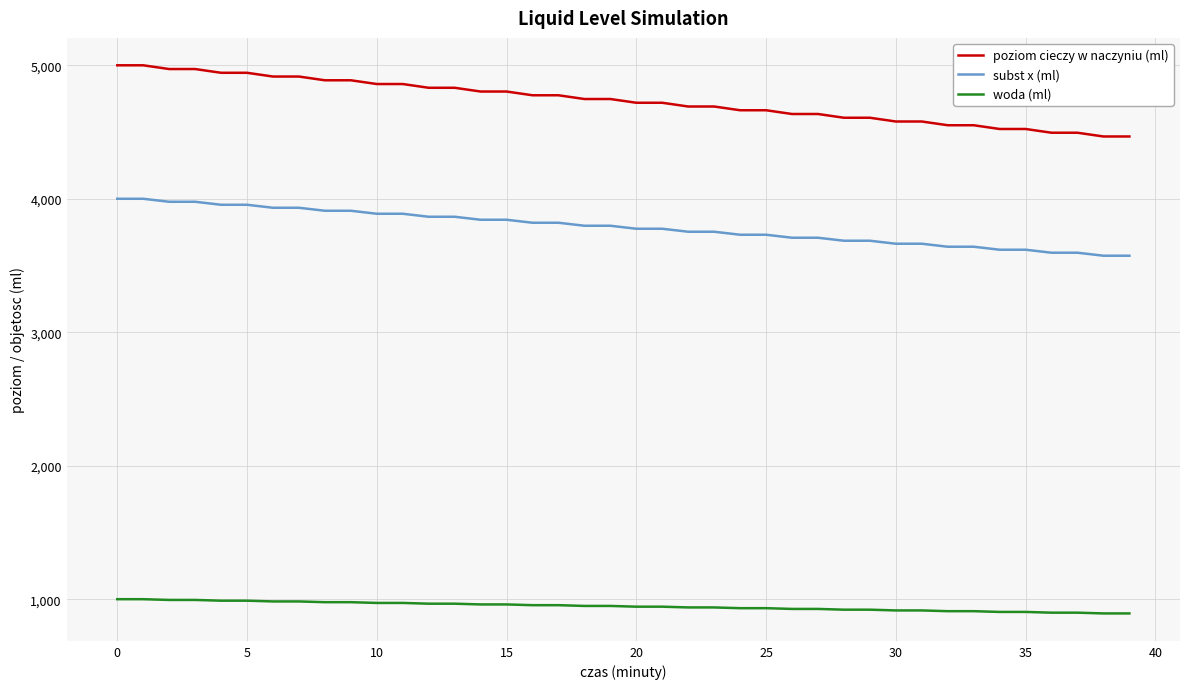

What is the difference between the second highest and minimum values in the poziom cieczy w naczyniu (ml) series?

533.3